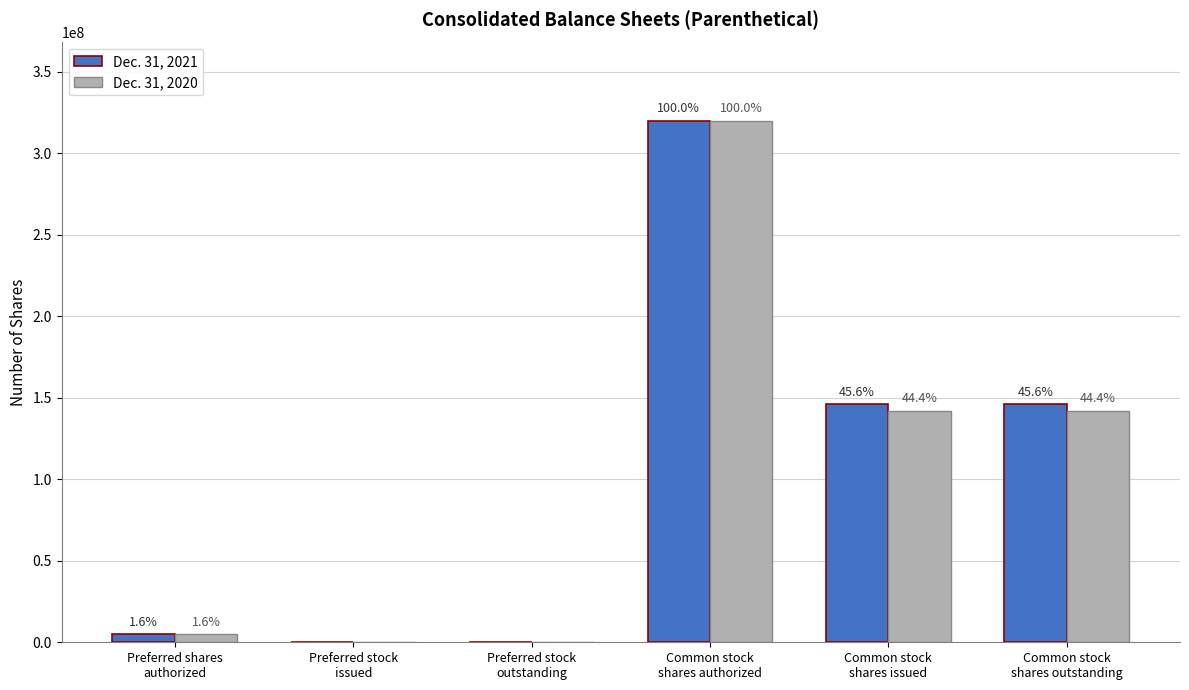

The value of Dec. 31, 2021 at Common stock
shares issued is 145921530. True or false?

True